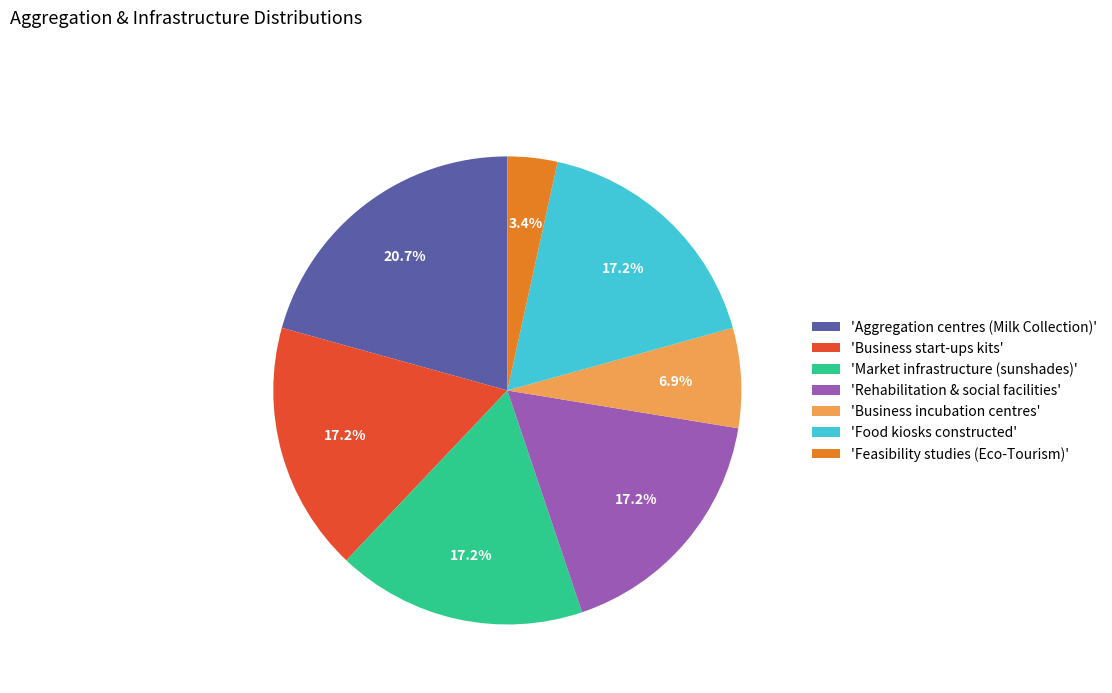

Is 'Aggregation centres (Milk Collection)' the majority of the pie?

No